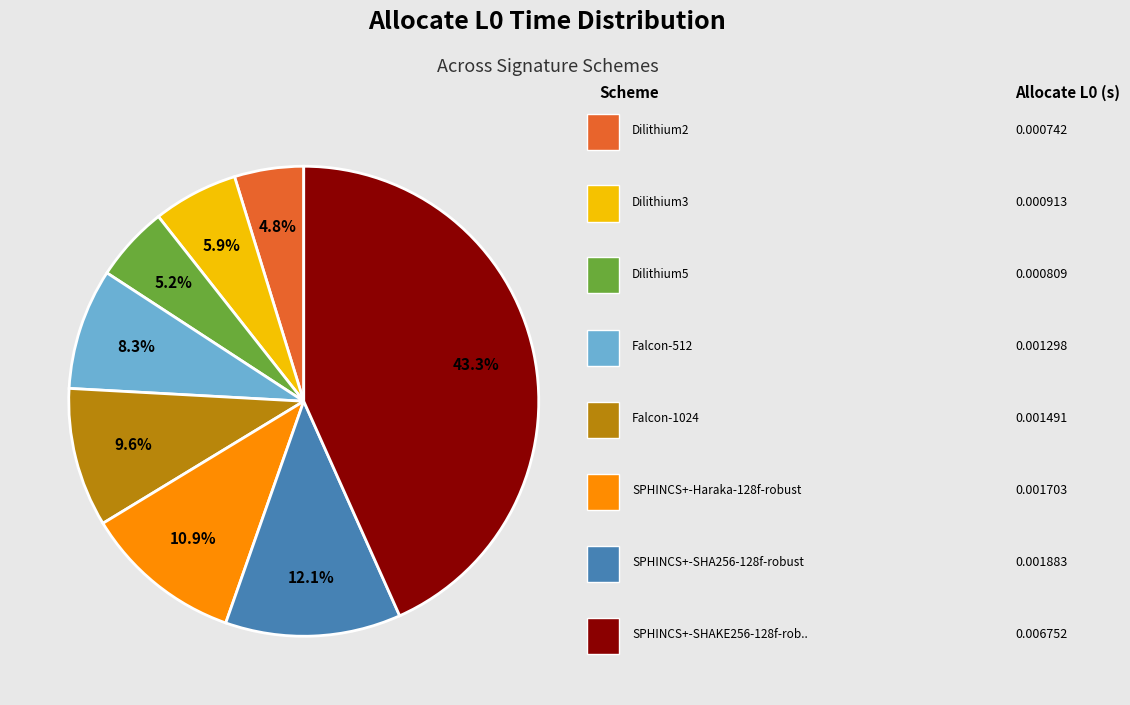

Does any single category account for the majority?

No